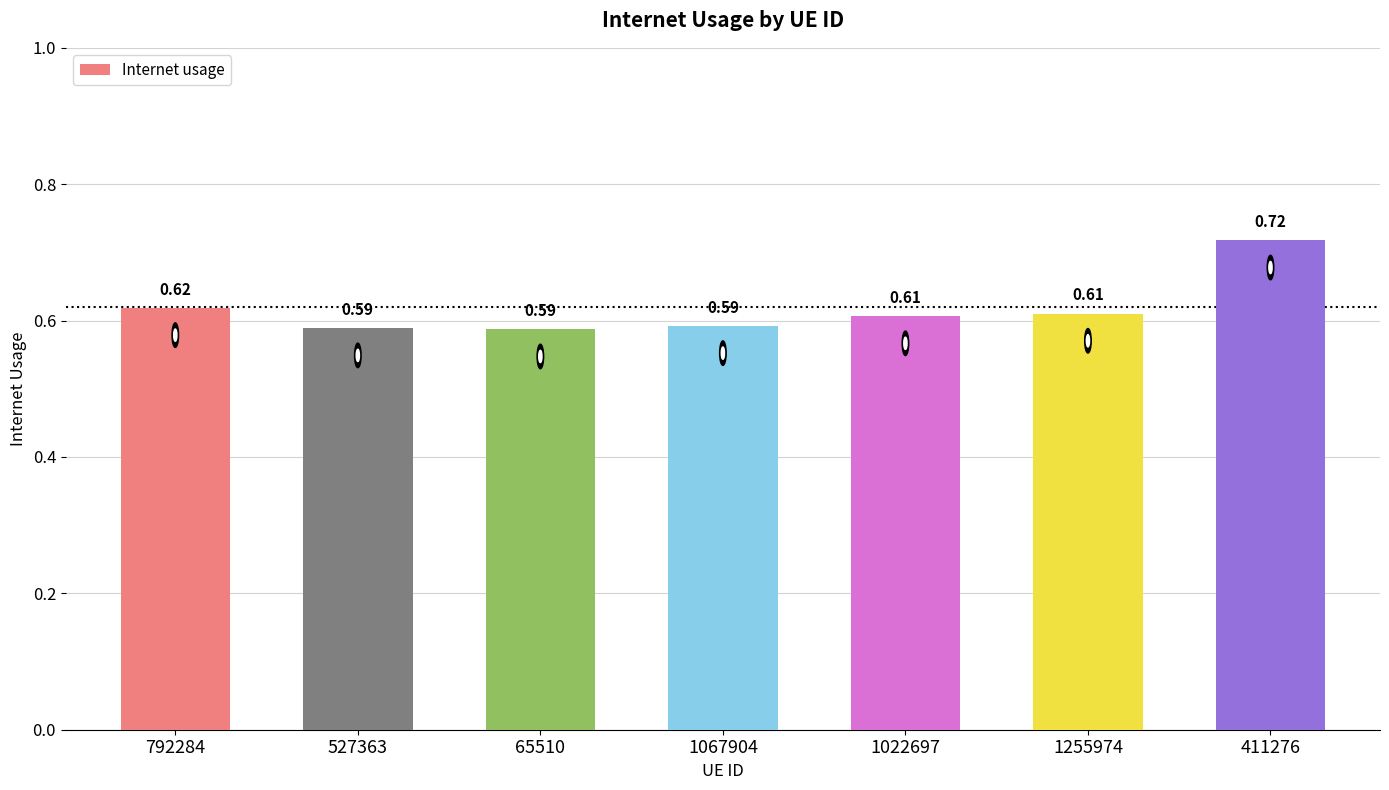

What is the difference between the maximum and minimum values?

0.1